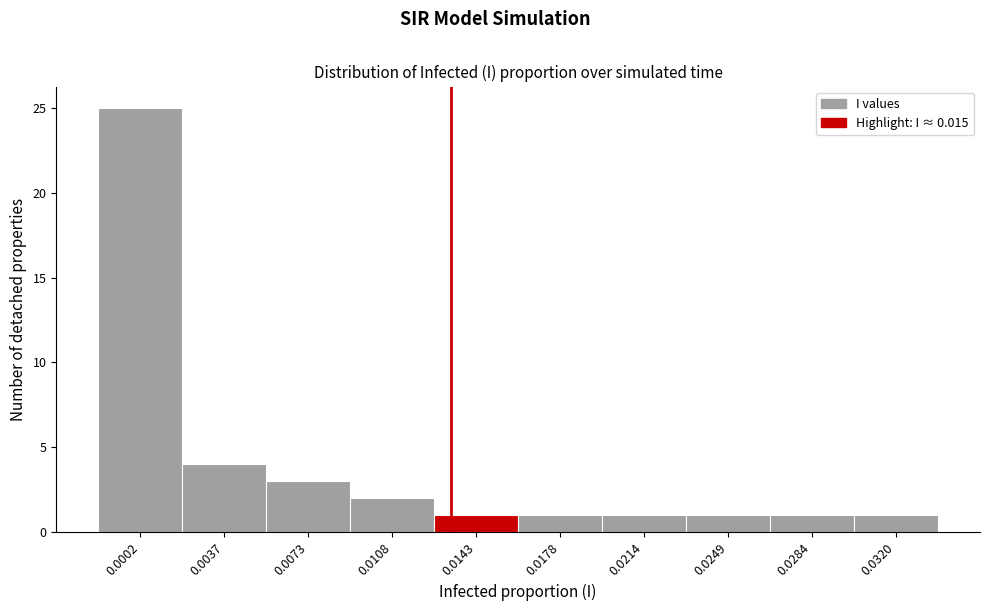

Reading left to right, transcribe all the data shown in this chart.

0.0002=25	0.0037=4	0.0073=3	0.0108=2	0.0143=1	0.0178=1	0.0214=1	0.0249=1	0.0284=1	0.0320=1